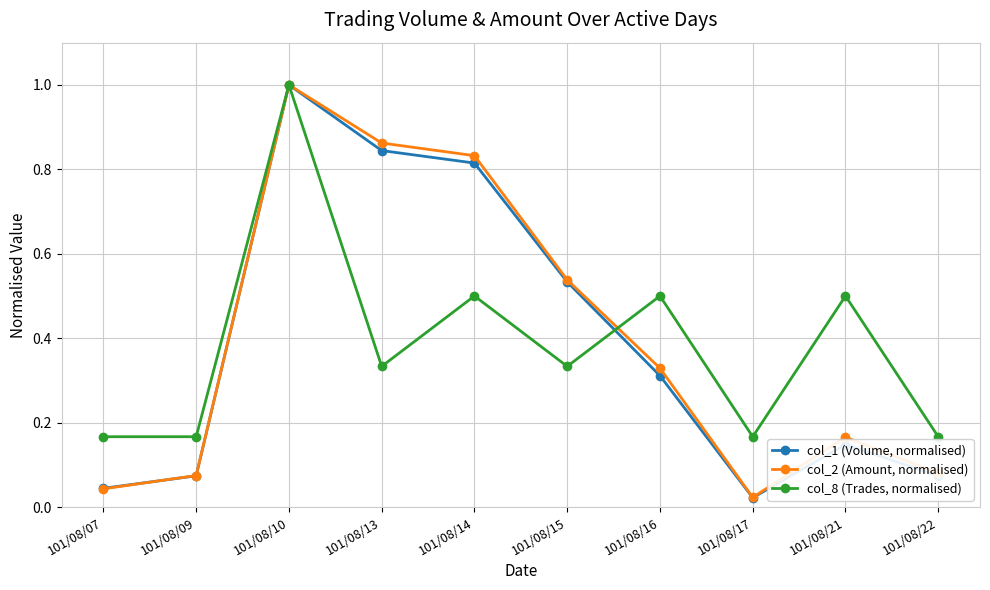

Rank the series at 101/08/17 from lowest to highest value.

col_1 (Volume, normalised), col_2 (Amount, normalised), col_8 (Trades, normalised)